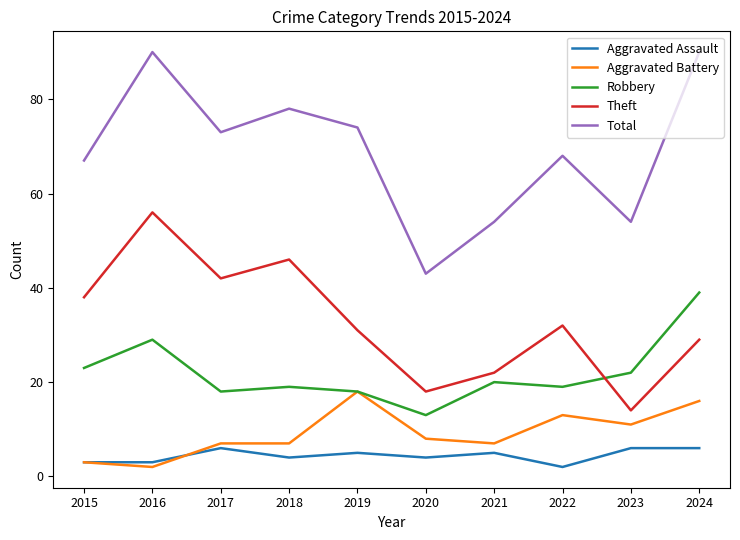

Reading right to left, what are all the values shown in this chart?

Aggravated Assault: 6	6	2	5	4	5	4	6	3	3
Aggravated Battery: 16	11	13	7	8	18	7	7	2	3
Robbery: 39	22	19	20	13	18	19	18	29	23
Theft: 29	14	32	22	18	31	46	42	56	38
Total: 90	54	68	54	43	74	78	73	90	67